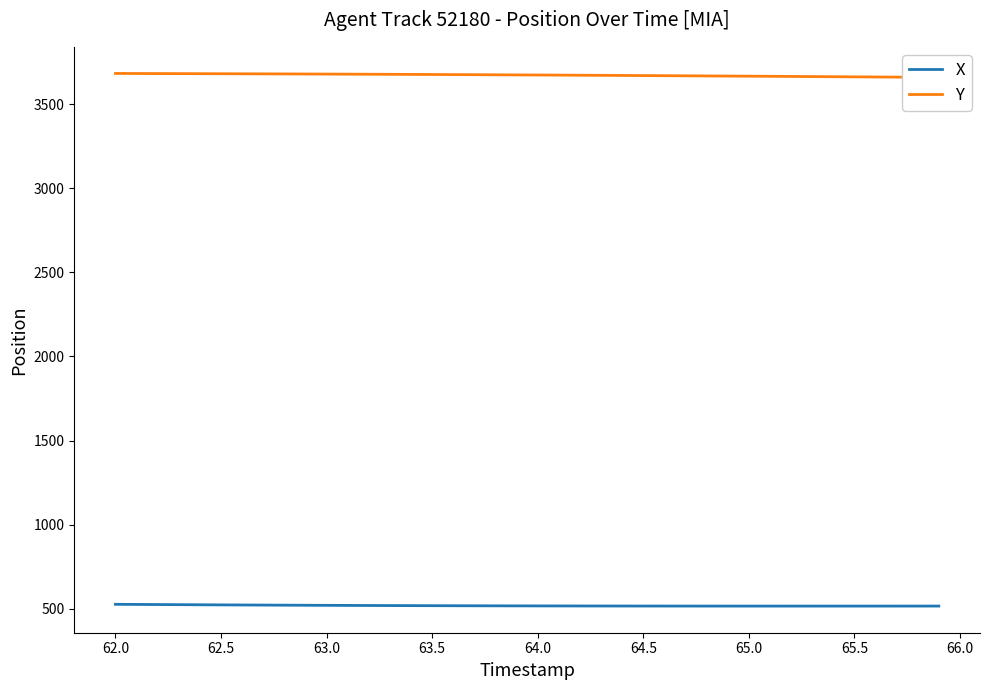

What is the difference between the second highest and second lowest values in the Y series?

22.2